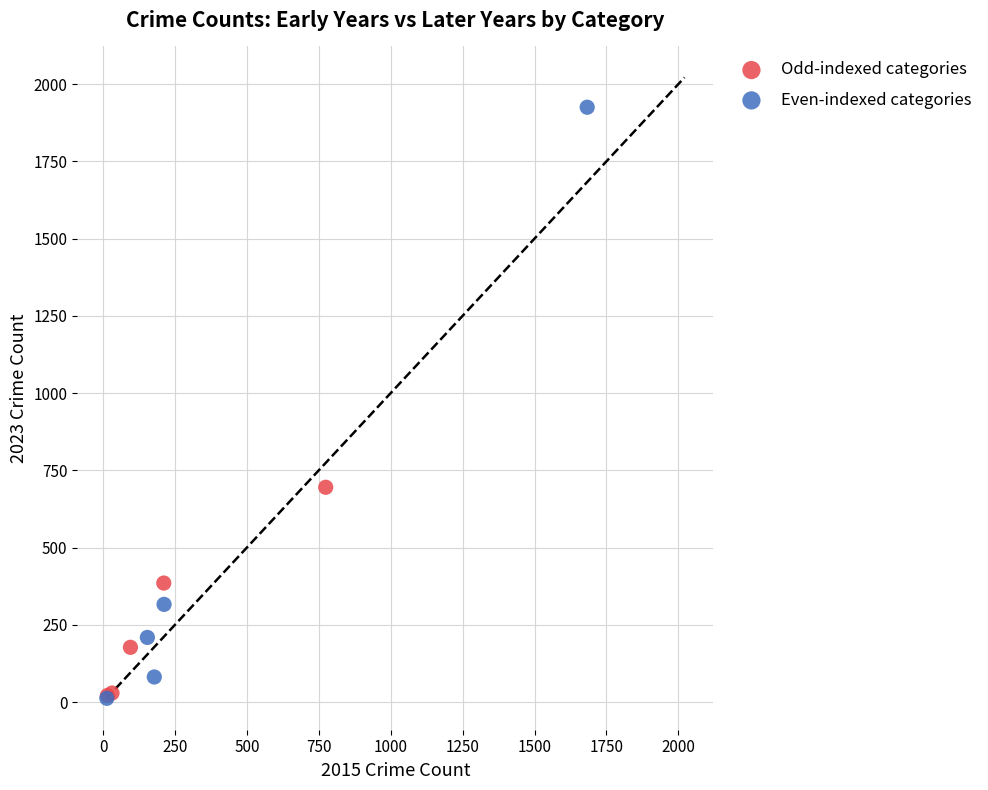

What are all the series names shown in the legend?

Odd-indexed categories, Even-indexed categories